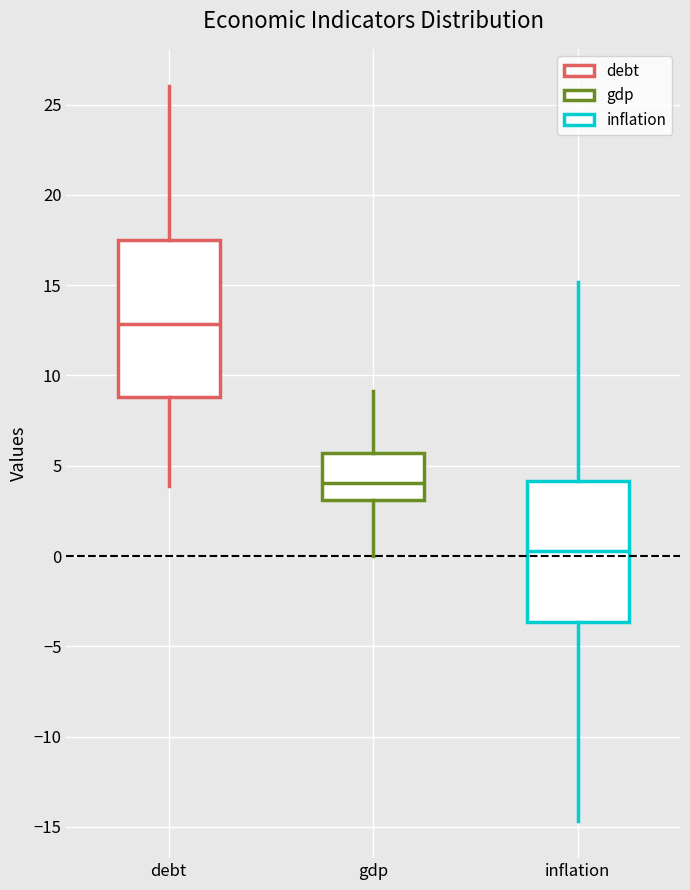

Which box's median line is the highest?

debt